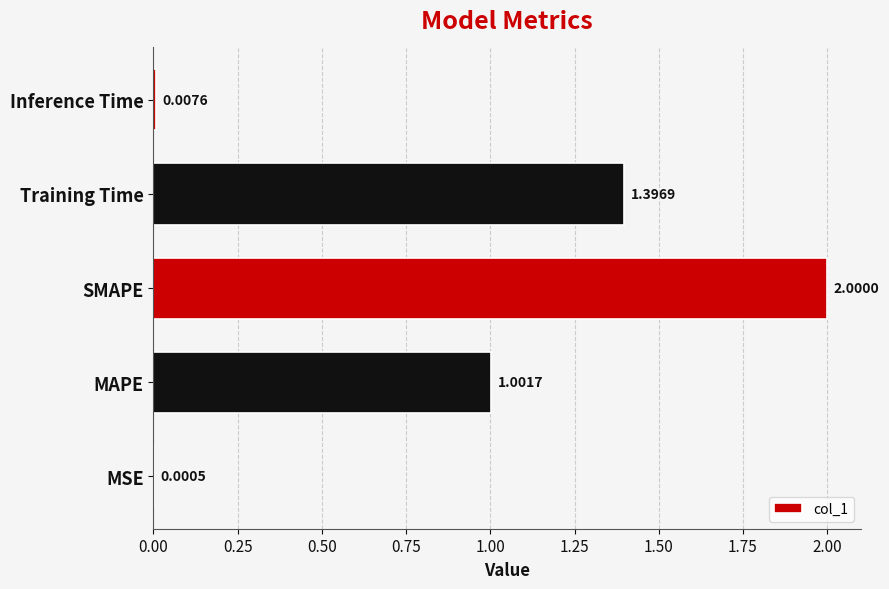

How many values exceed 1?

3